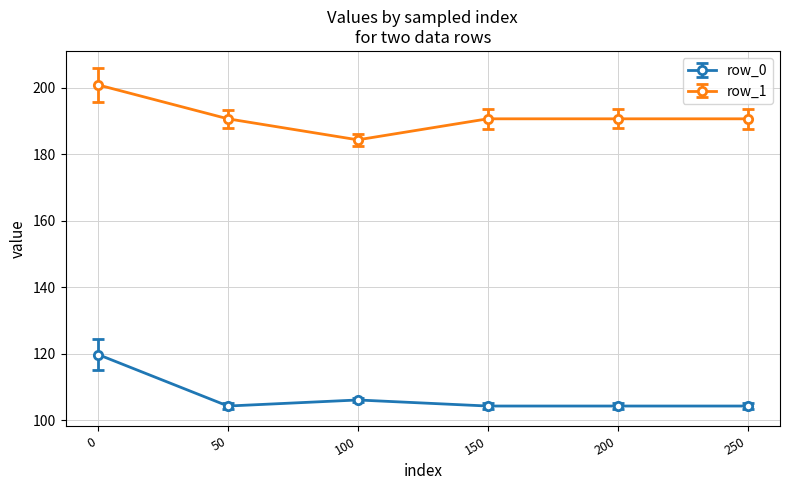

What is the total value across all series at 100?

290.5